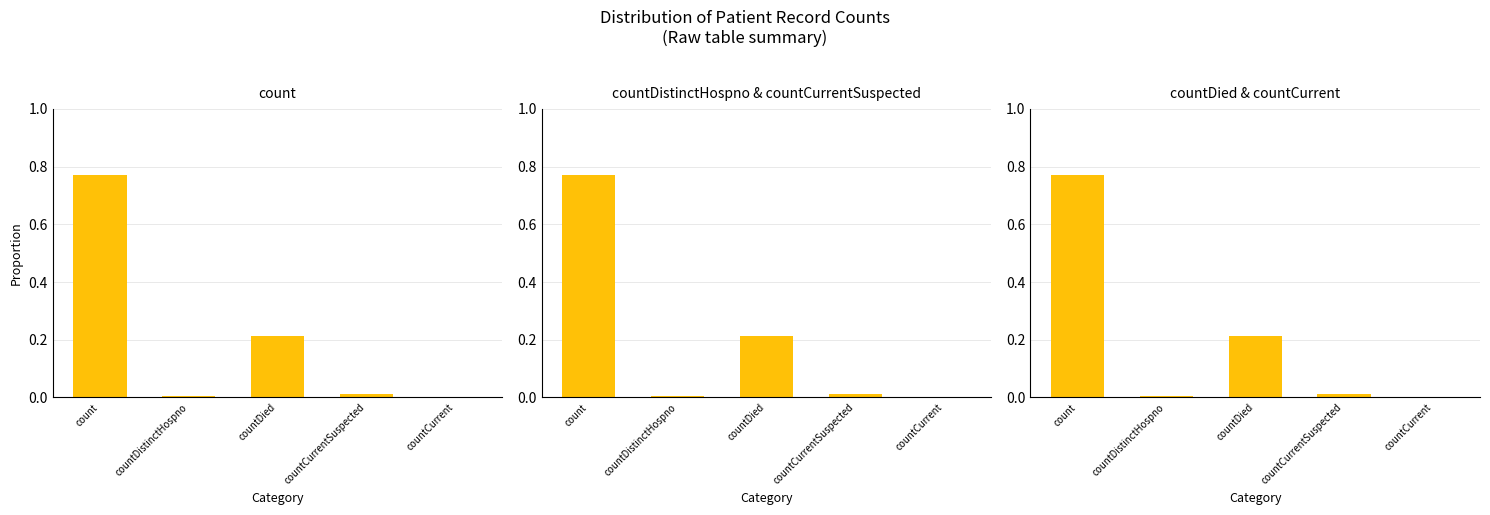

What is the label of the 1st bar from the left?

count